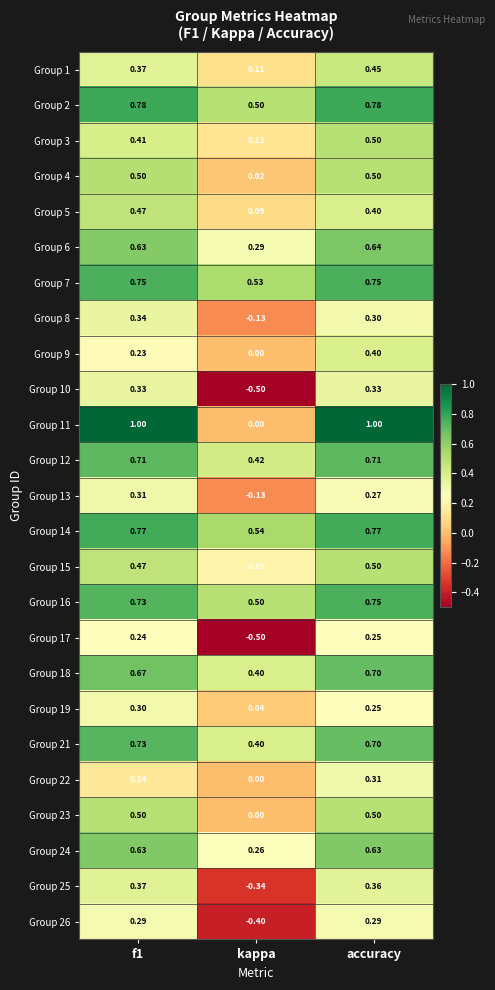

At which category is the sum across all series the highest?

accuracy